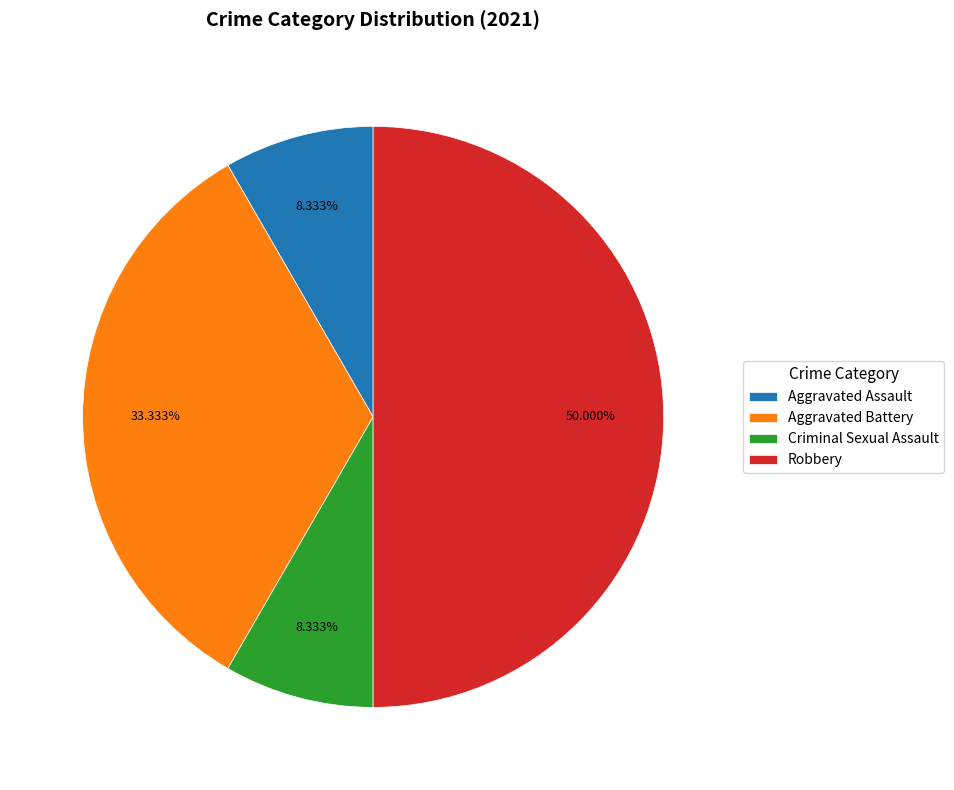

How many slices are in this pie chart?

4